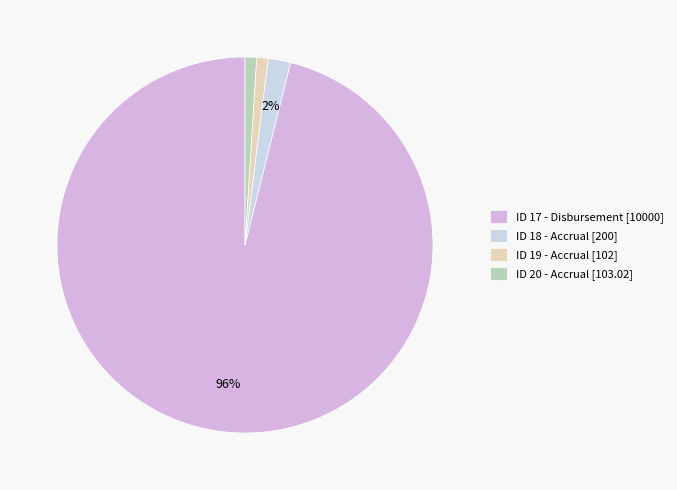

How many segments does this pie chart have?

4